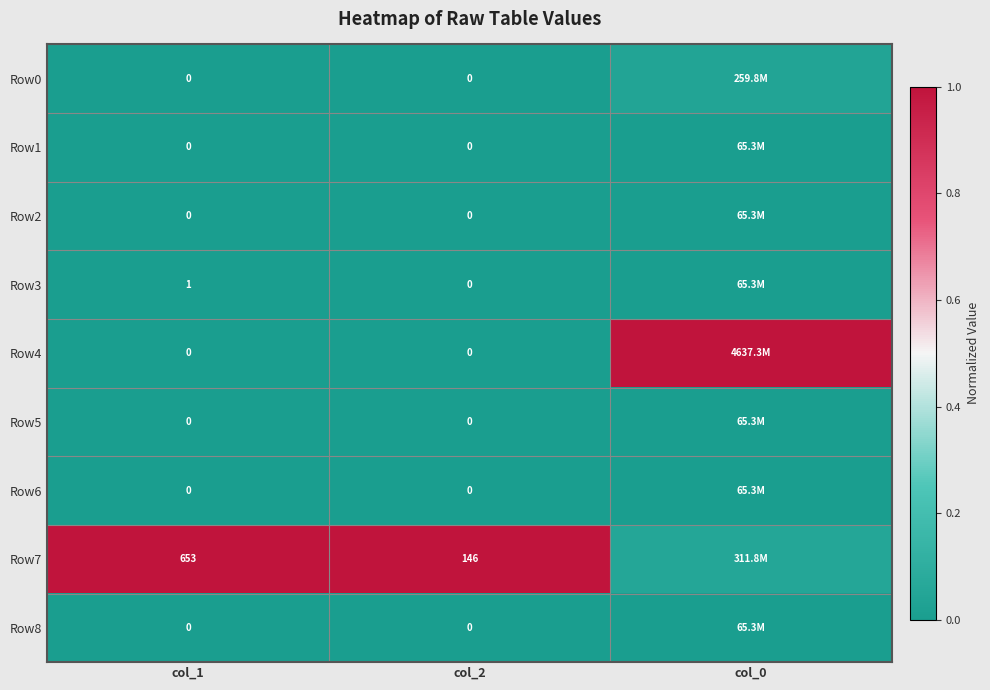

How many series are shown in this chart?

9